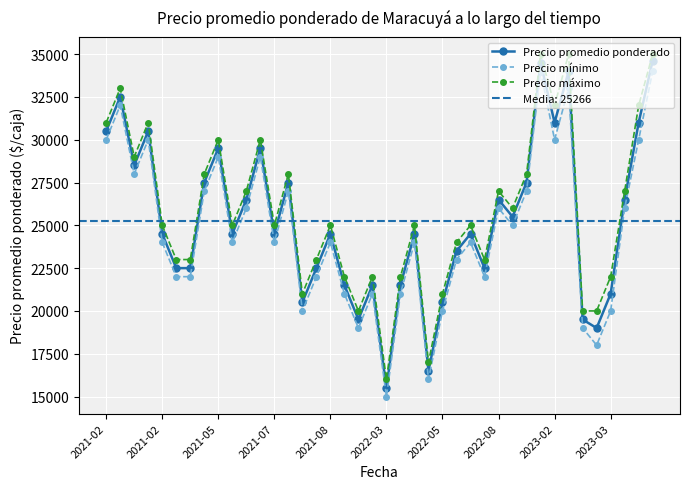

True or false: Precio máximo and Precio mínimo cross at least once.

False